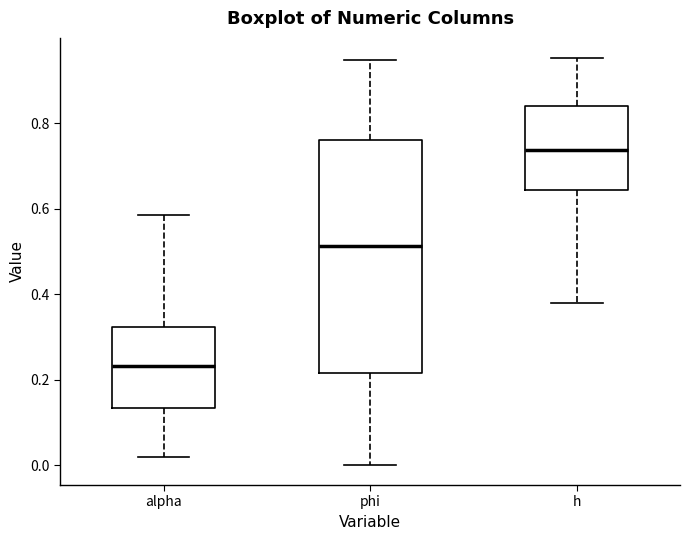

Where does the lower whisker of the box for phi end on the y-axis? The values are not printed on the chart, so give them approximately, as read against the axis.

0.00